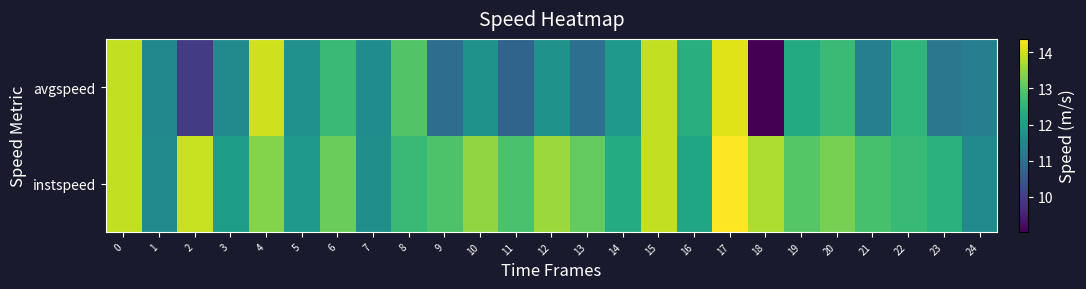

What is the spread (max minus min) of values at 7?

0.1